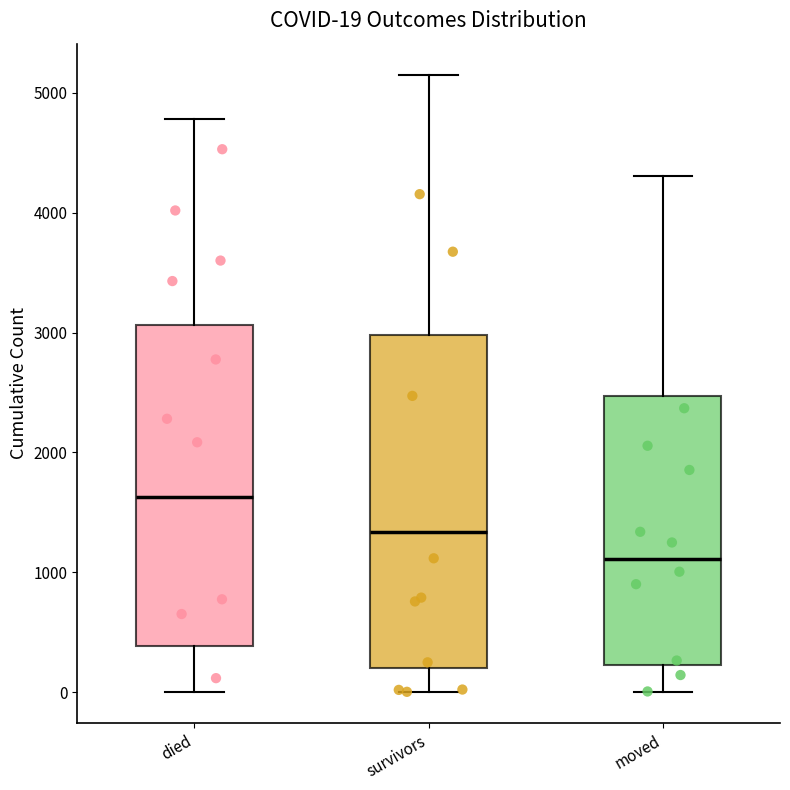

Which box's median line is the highest?

died